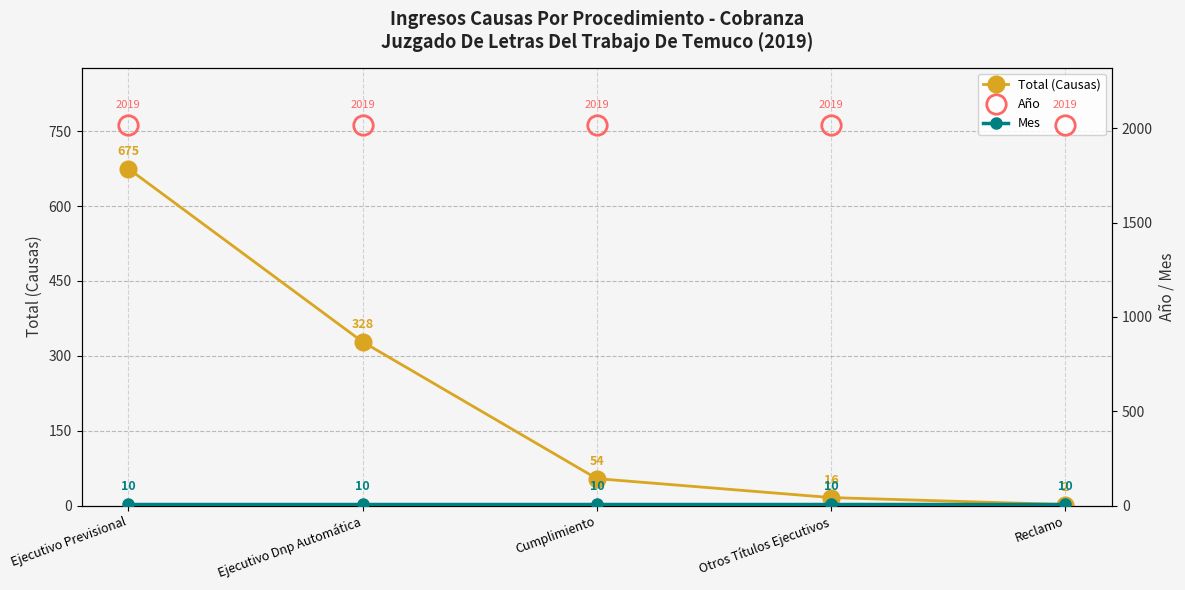

Which series has the largest total across all categories?

Año